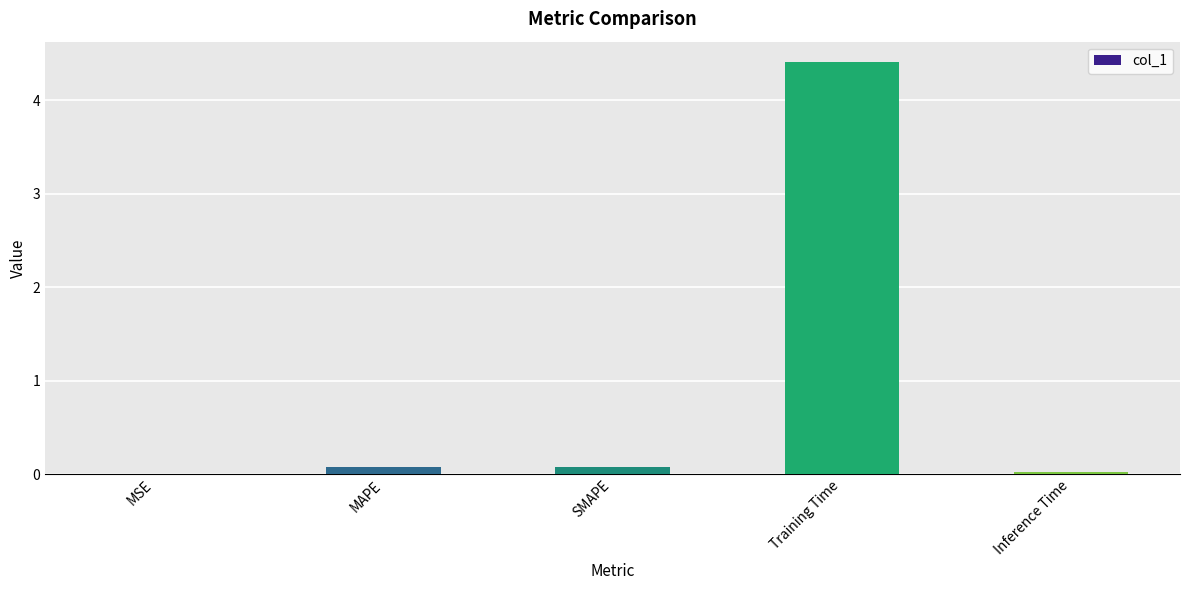

The value at SMAPE is 0.1. True or false?

True